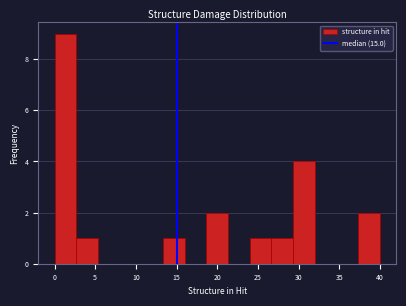

Reading left to right, transcribe this chart: for each bar, give the range it covers on the x-axis and its height. Neither the bar edges nor the heights are printed on the chart, so give them approximately, as read against the axes.

0.0 to 2.5: 9
2.5 to 5.5: 1
5.5 to 8.0: 0
8.0 to 10.5: 0
10.5 to 13.5: 0
13.5 to 16.0: 1
16.0 to 18.5: 0
18.5 to 21.5: 2
21.5 to 24.0: 0
24.0 to 26.5: 1
26.5 to 29.5: 1
29.5 to 32.0: 4
32.0 to 34.5: 0
34.5 to 37.5: 0
37.5 to 40.0: 2